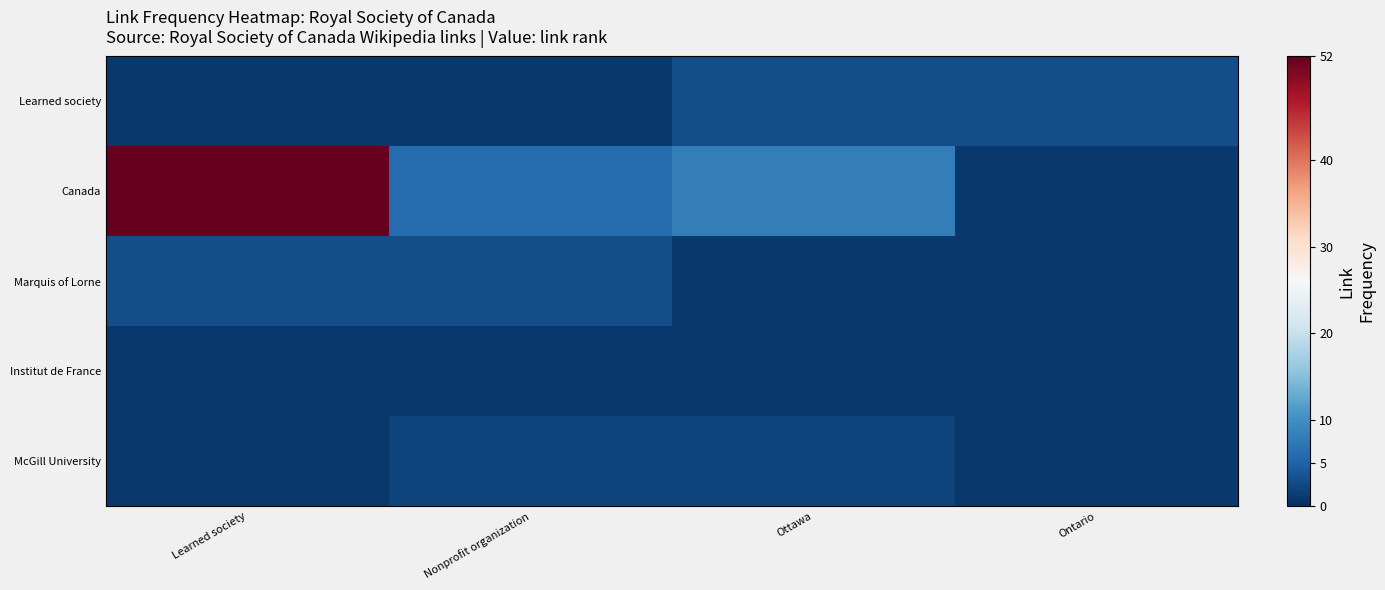

Which label corresponds to the smallest value in the chart?

Learned society